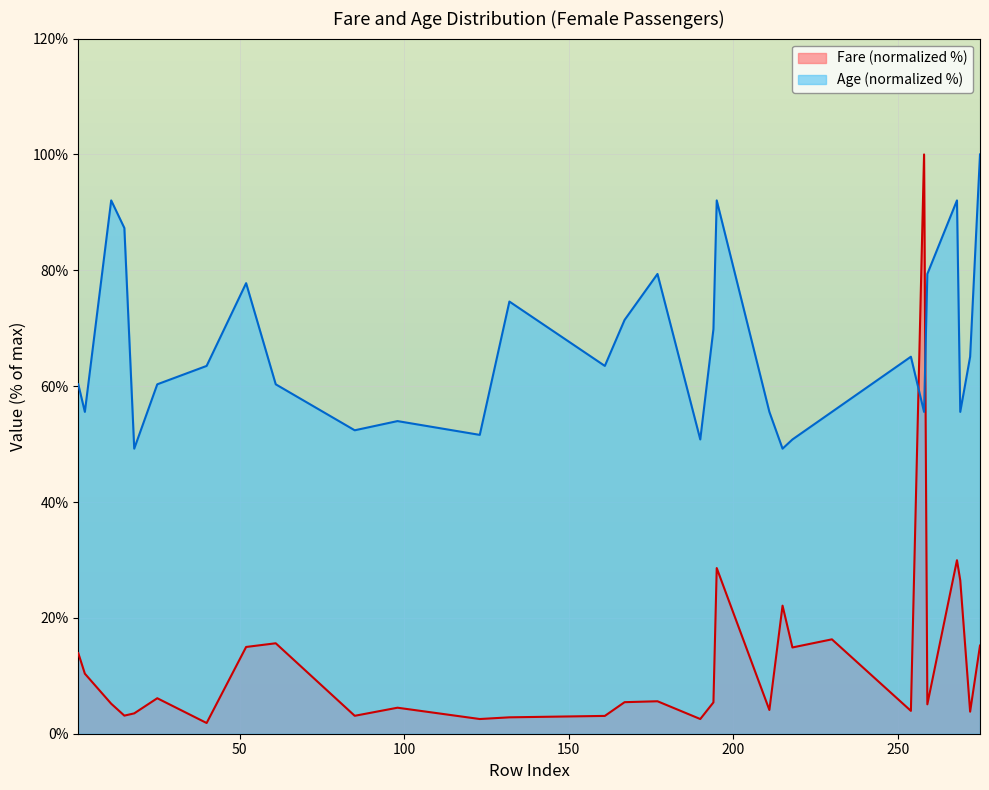

Reading right to left, list all the values displayed in this chart.

Fare: 15.2	3.8	26.5	30.0	5.1	100.0	3.9	16.3	14.9	22.1	4.1	28.6	5.4	2.5	5.6	5.4	3.1	2.8	2.5	4.5	3.1	15.6	15.0	1.8	6.1	3.5	3.1	5.2	10.4	13.9
Age: 100.0	65.1	55.6	92.1	79.4	55.6	65.1	55.6	50.8	49.2	55.6	92.1	69.8	50.8	79.4	71.4	63.5	74.6	51.6	54.0	52.4	60.3	77.8	63.5	60.3	49.2	87.3	92.1	55.6	60.3